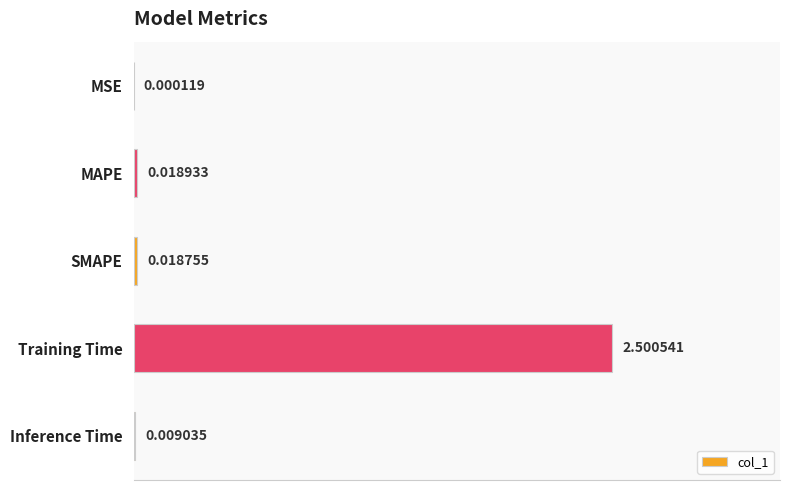

Which label corresponds to the largest value in the chart?

Training Time